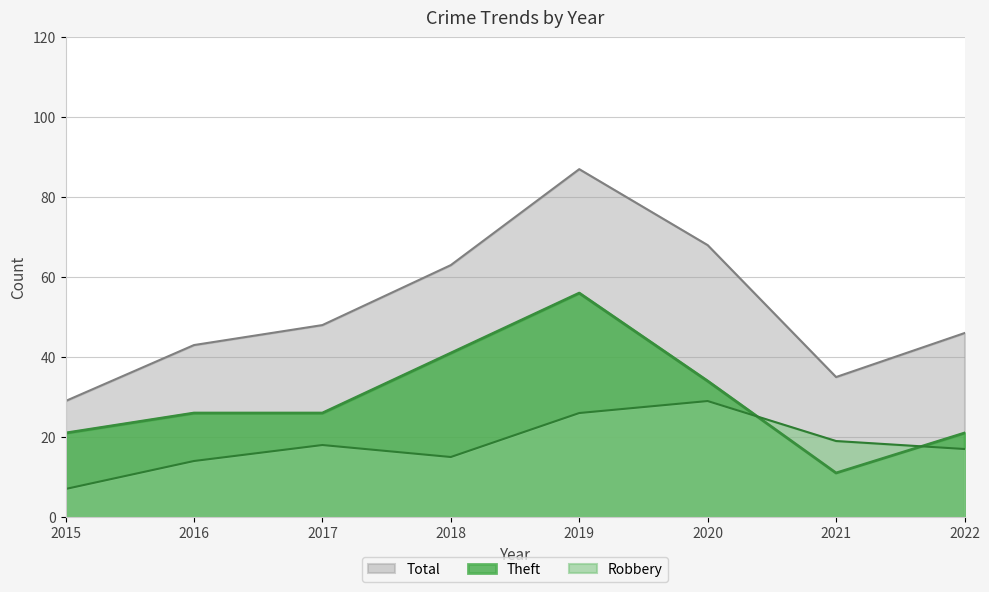

Where is Total nearest to the value 58?

2018